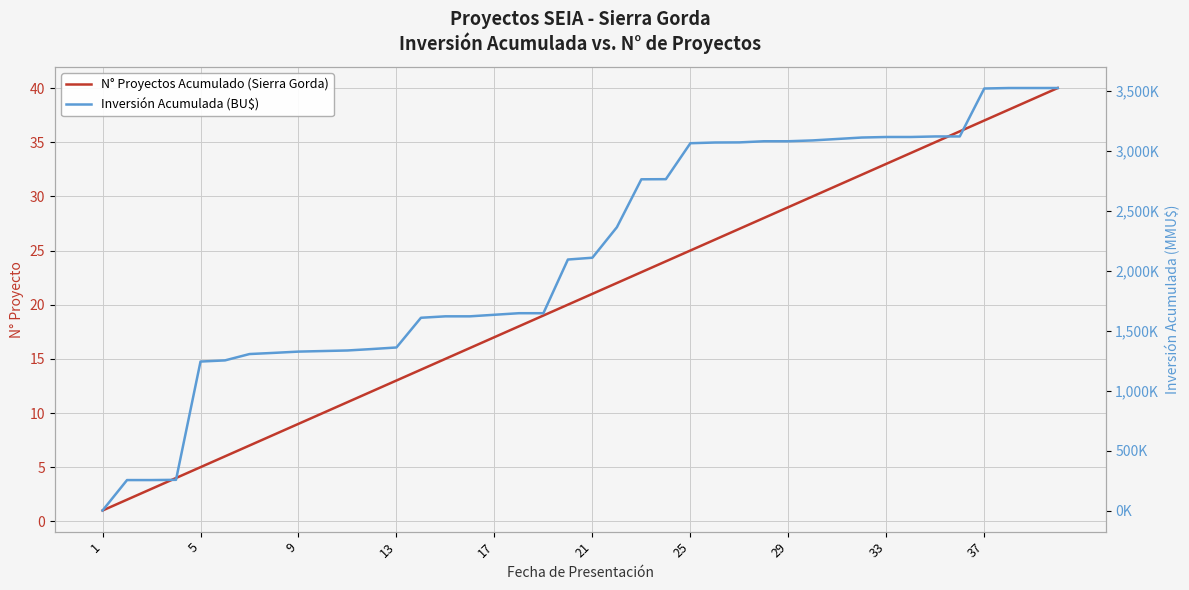

How many lines are shown in the chart?

2